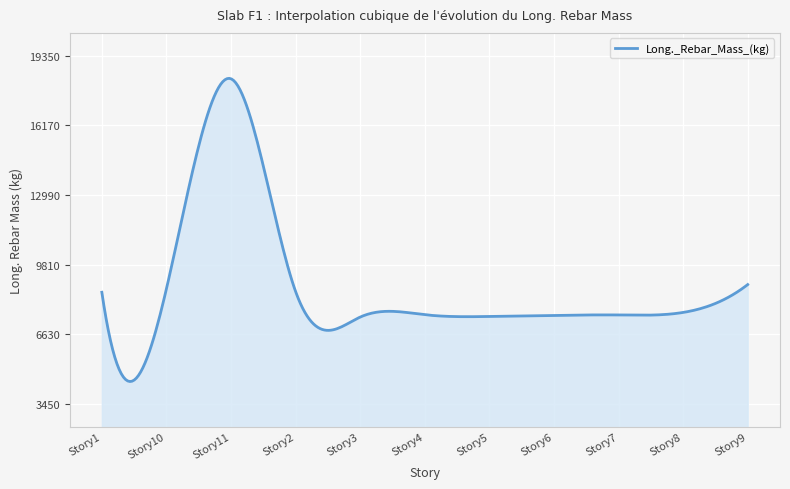

What is the difference between the maximum and minimum values?

13833.6